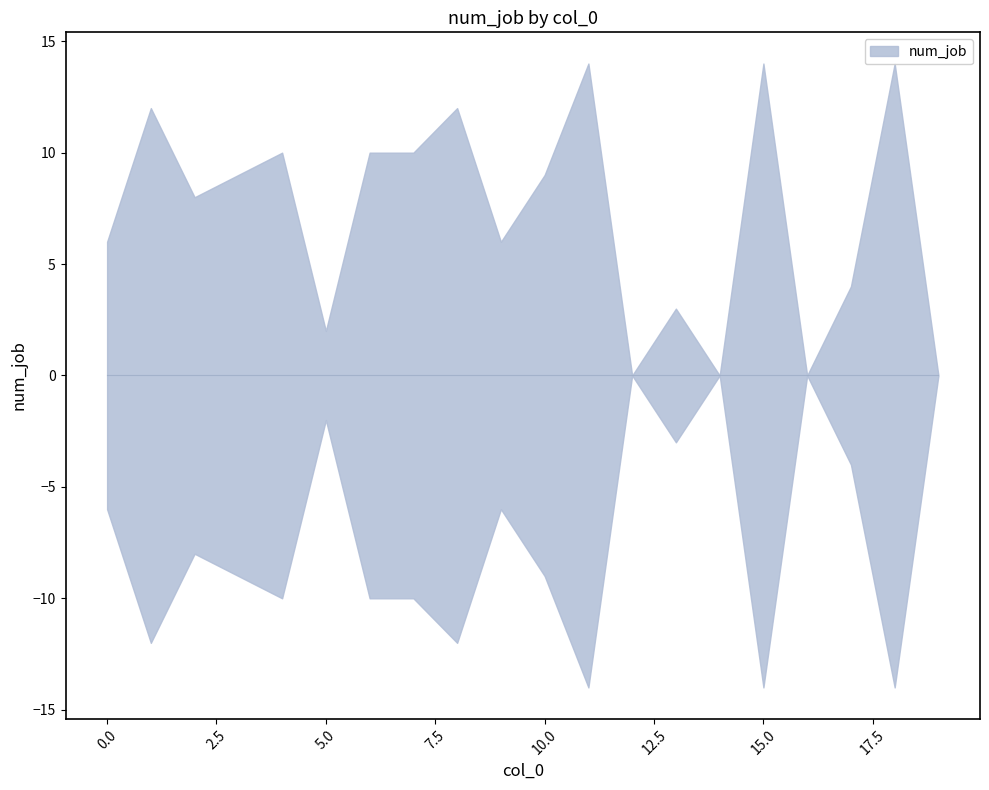

How many lines are shown in the chart?

1